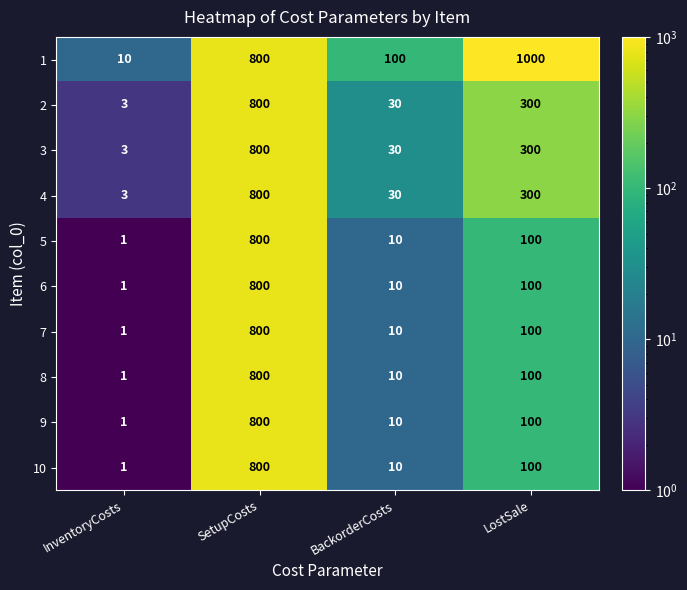

Which series has the widest spread of values?

1